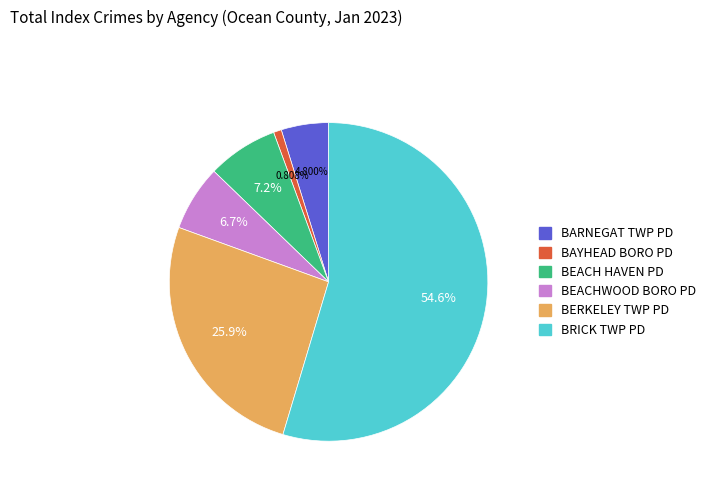

What is the largest slice in the pie chart?

BRICK TWP PD